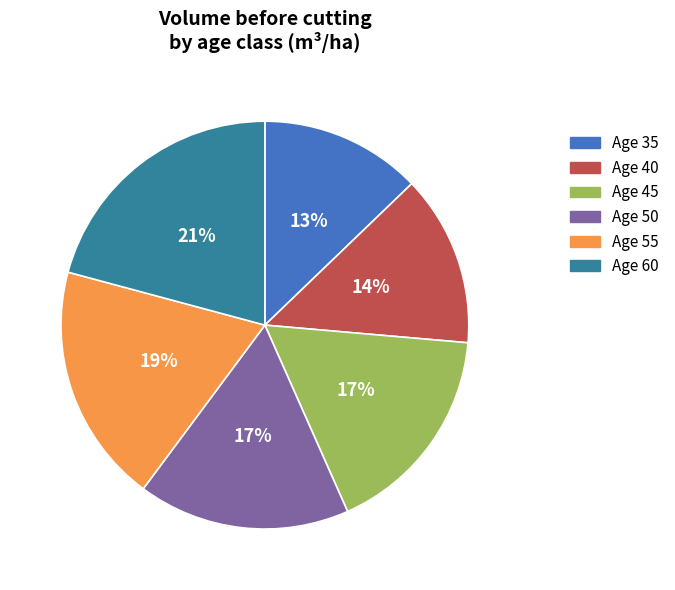

To the nearest percent, what is the average slice percentage?

17%